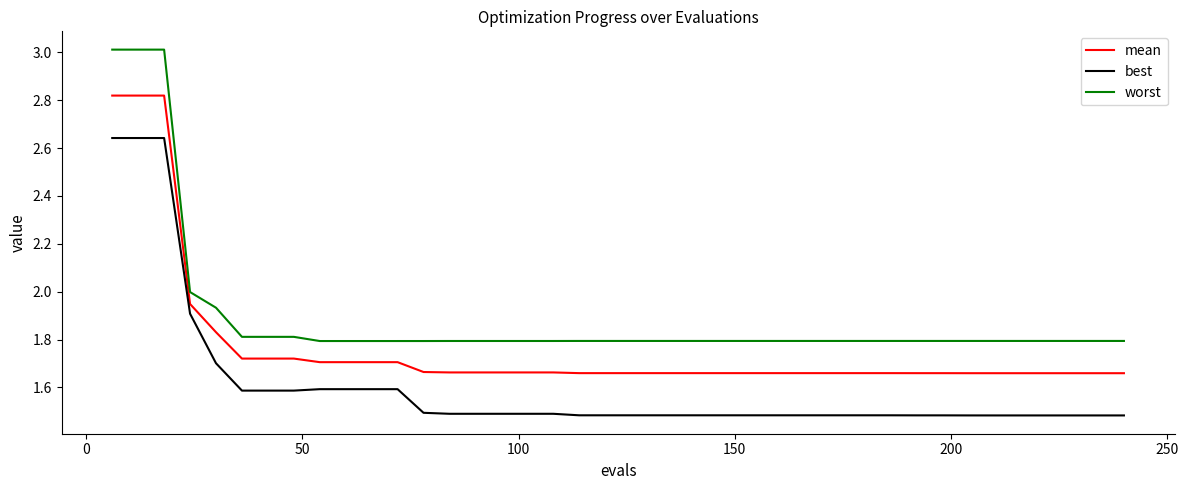

Which series has the largest range (max minus min)?

worst